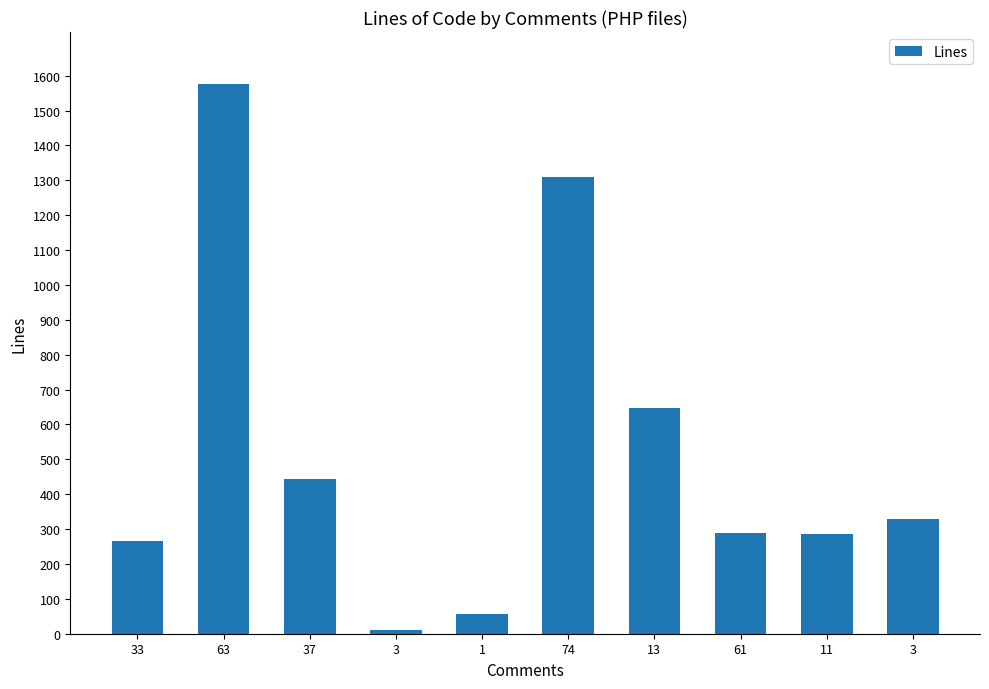

Reading left to right, transcribe all the data shown in this chart.

267	1575	445	10	56	1308	648	288	287	328